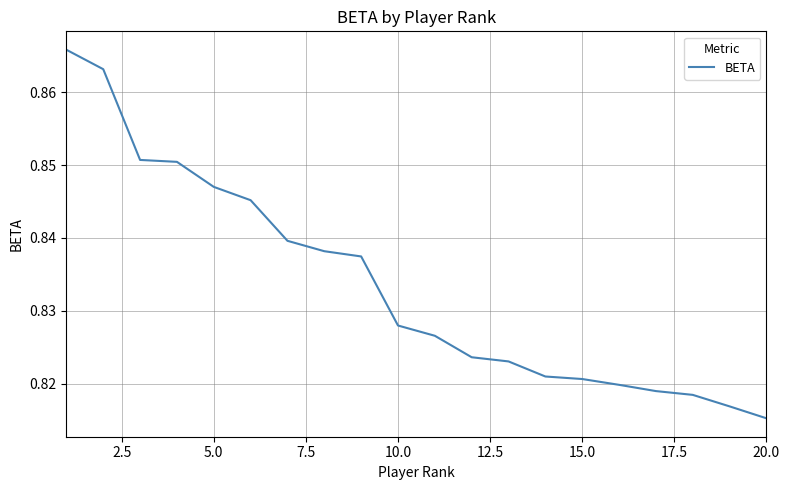

How many series are shown in this chart?

1